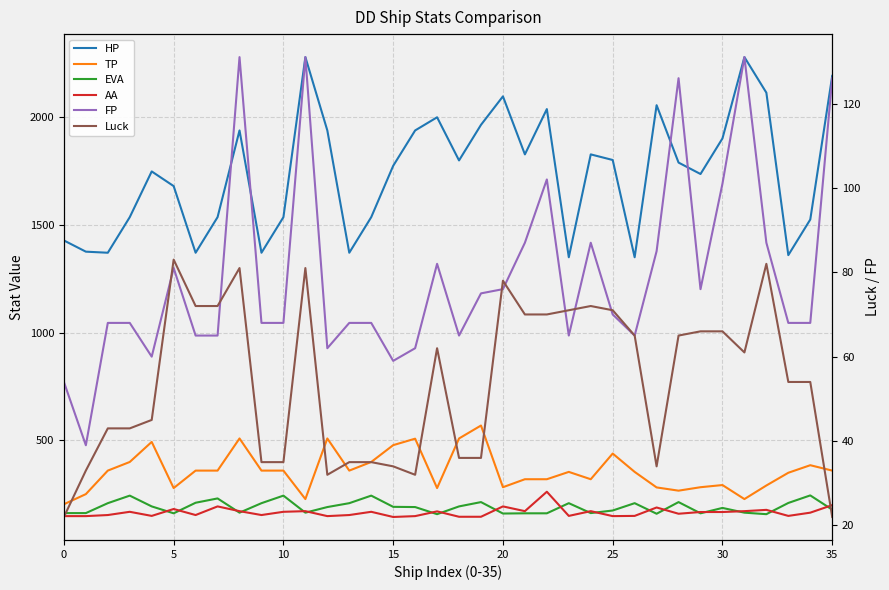

What is the minimum value shown in the chart?

22